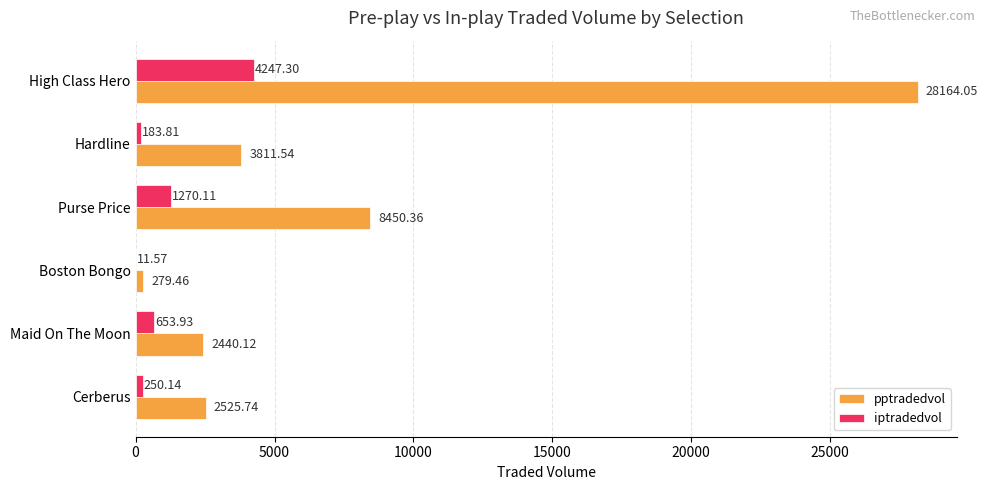

What is the sum of all pptradedvol values?

45671.3